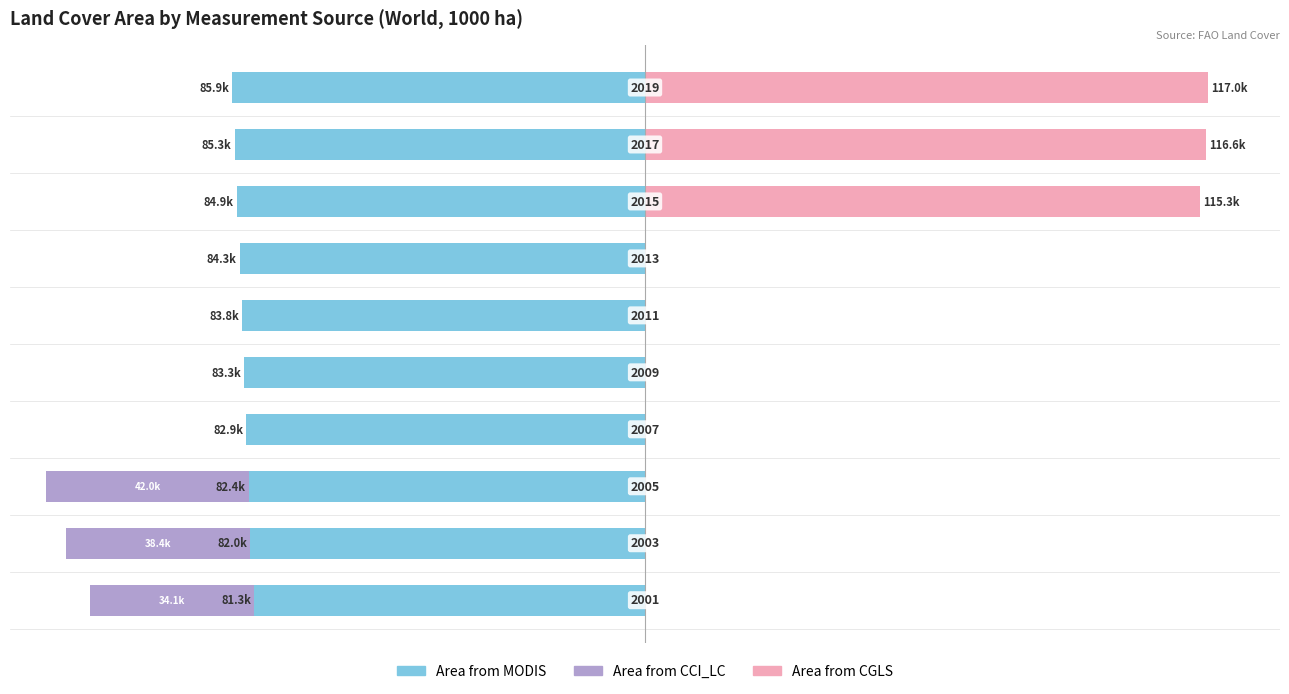

The value of Area from CCI_LC at −100 is -41.9. True or false?

False